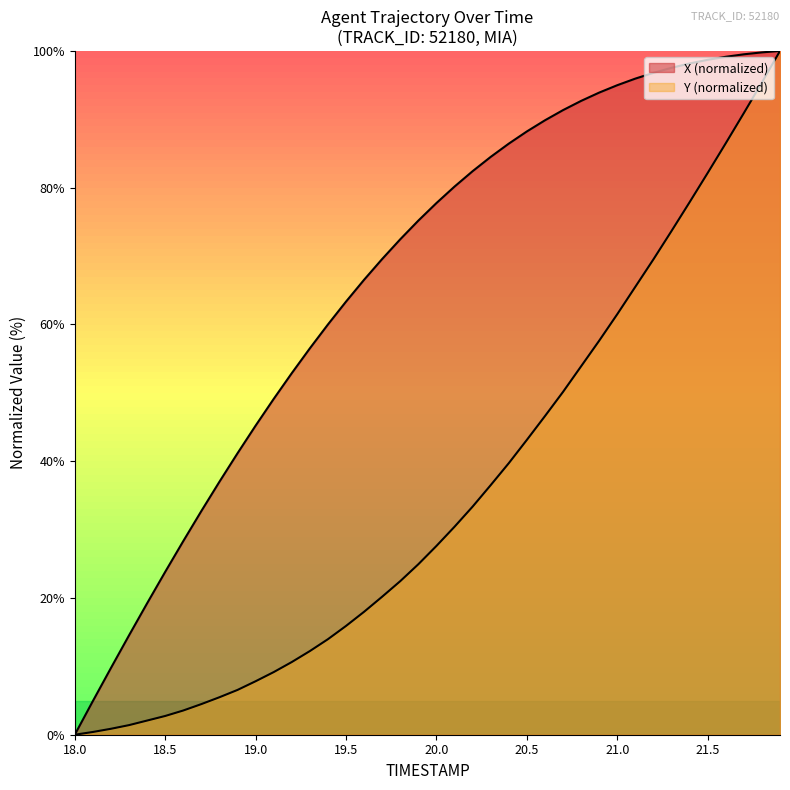

Count the number of categories in the chart.

40